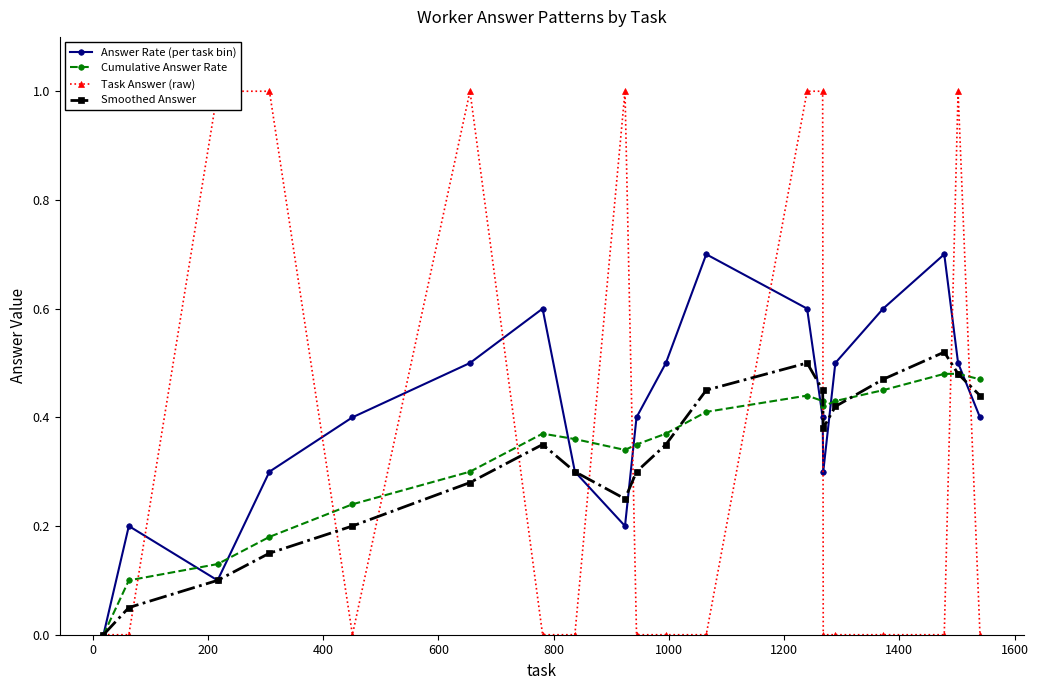

Is this an area chart (filled region under the line)?

No